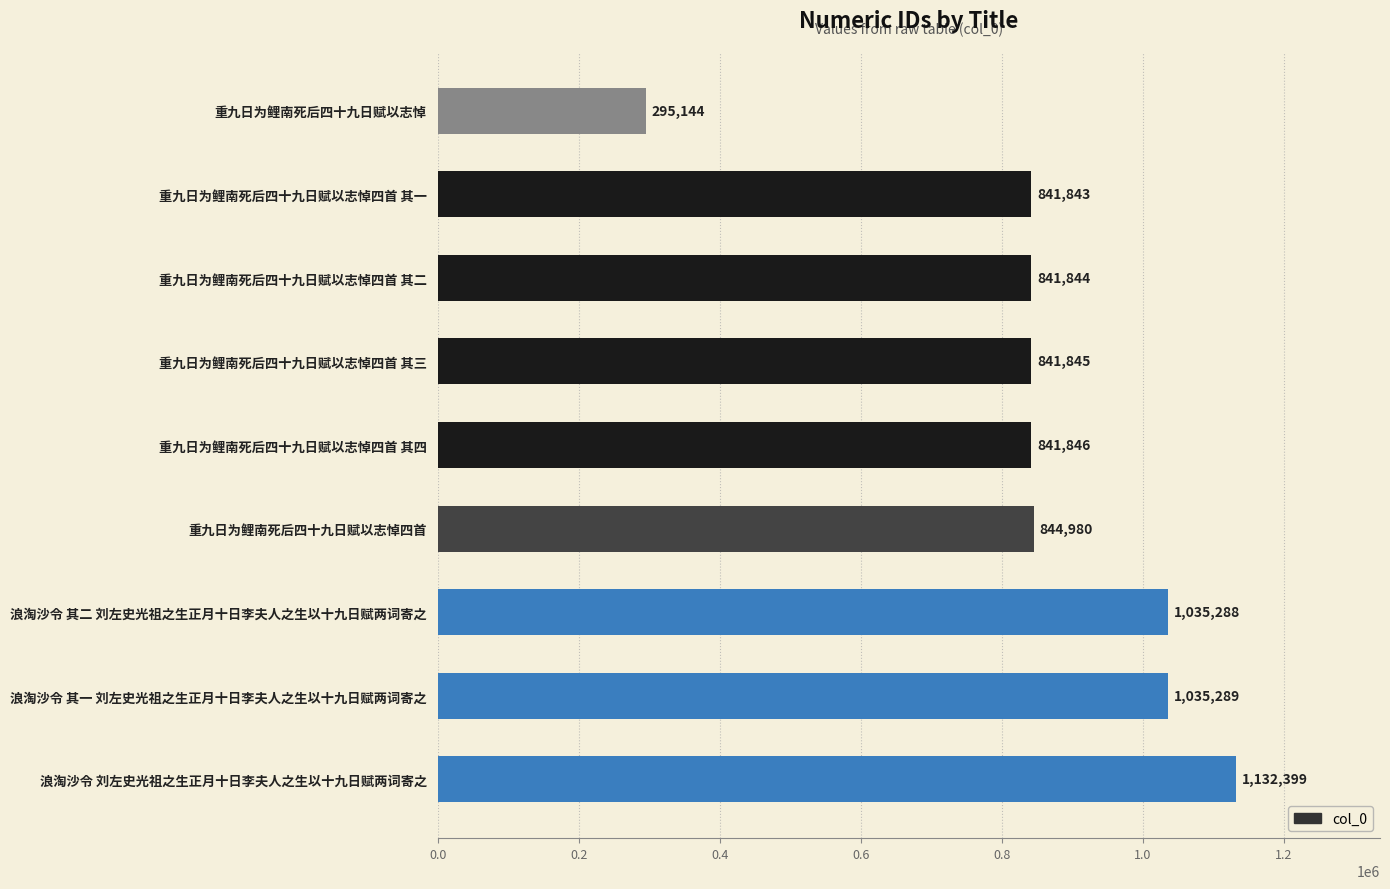

What is the difference between the second highest and minimum values?

740145